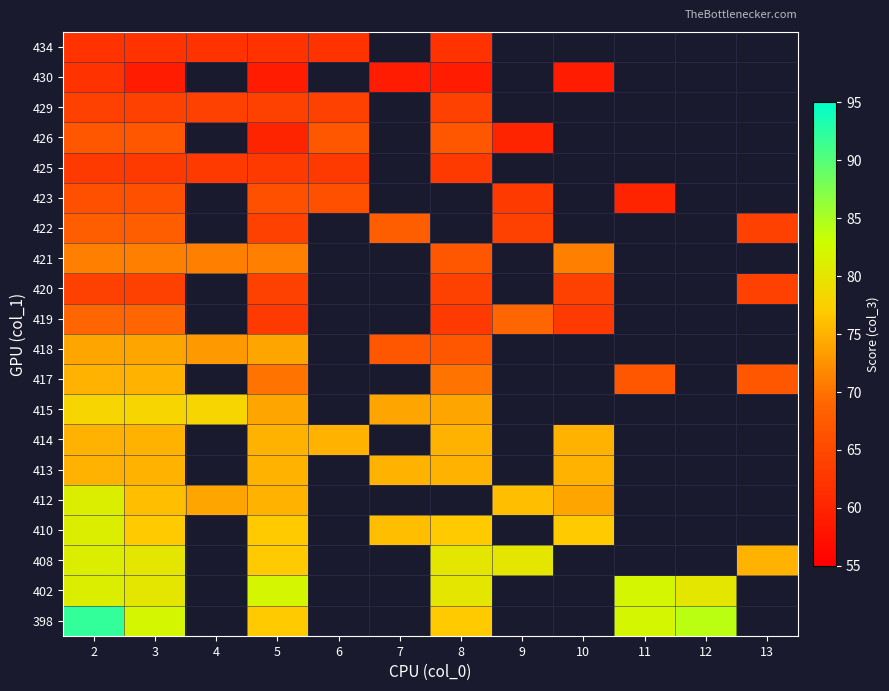

How many data points does each series have?

12